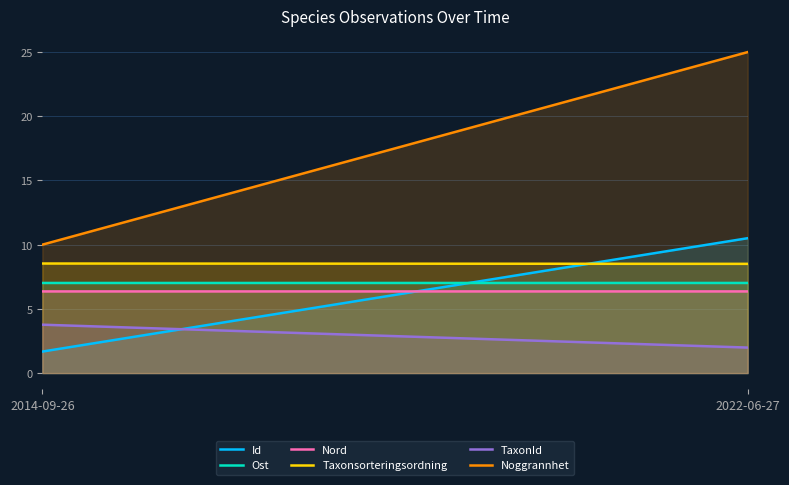

At which label does Ost reach its minimum?

2014-09-26